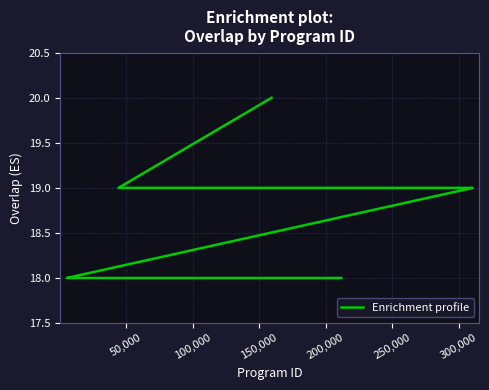

The value at 17 is 4. True or false?

False